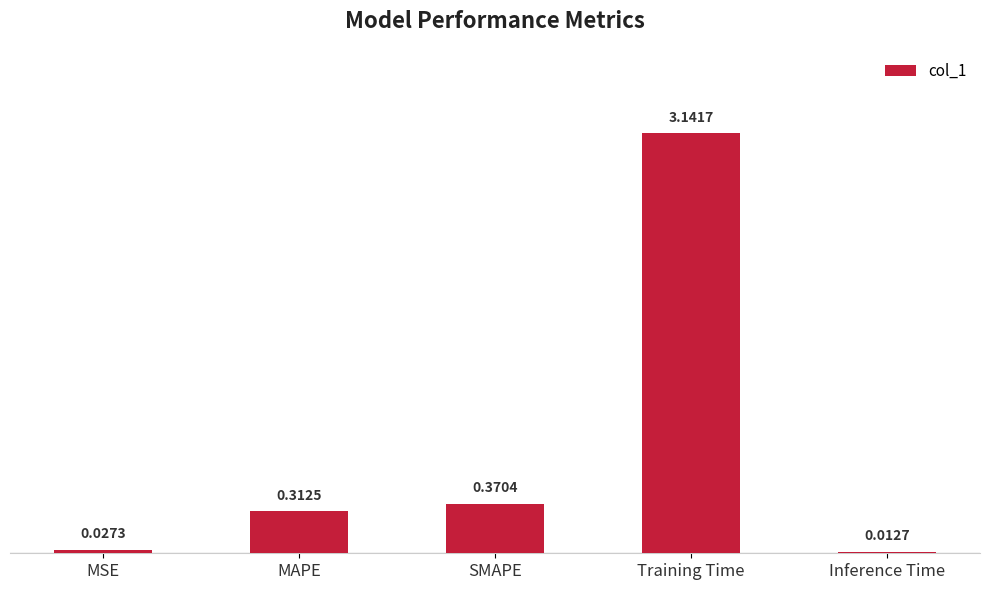

Which label corresponds to the smallest value in the chart?

Inference Time